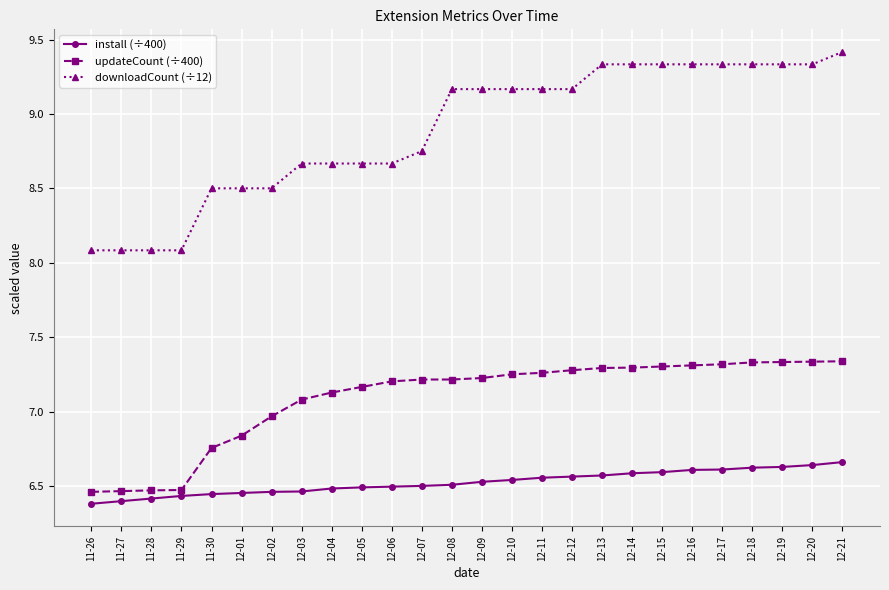

At 12-12, list the series in order from largest to smallest.

downloadCount (÷12), updateCount (÷400), install (÷400)